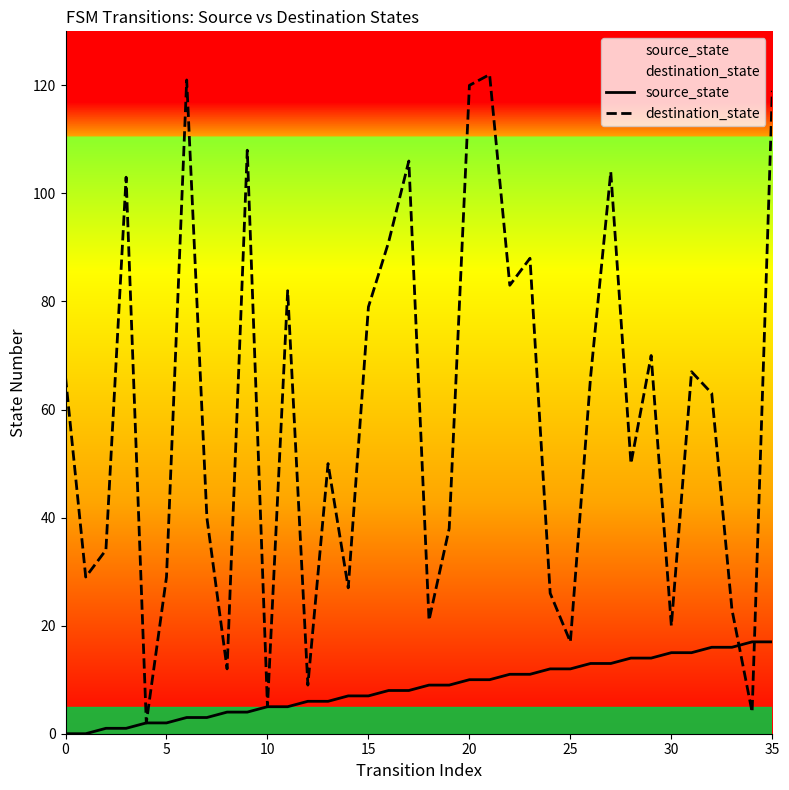

At which label is source_state closest to 8?

16